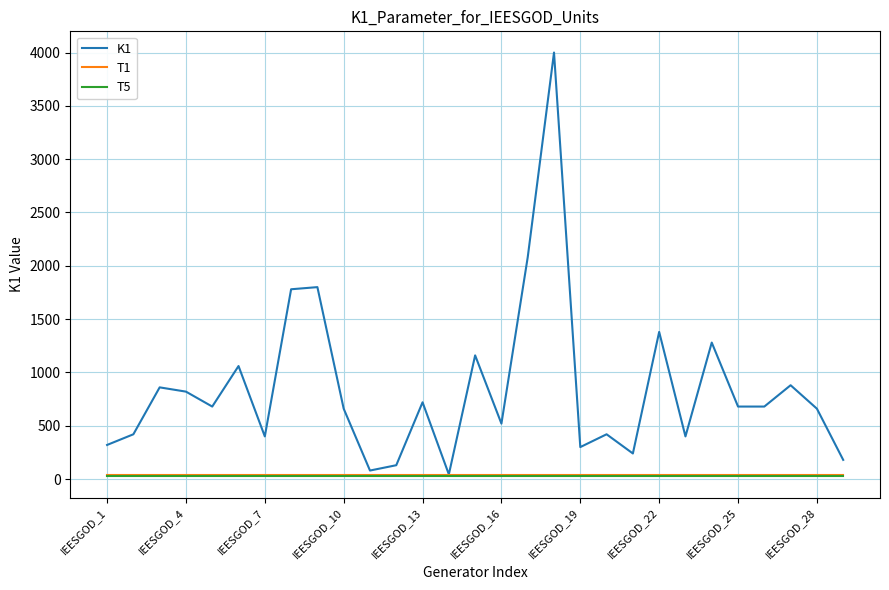

Which series has the largest total across all categories?

K1